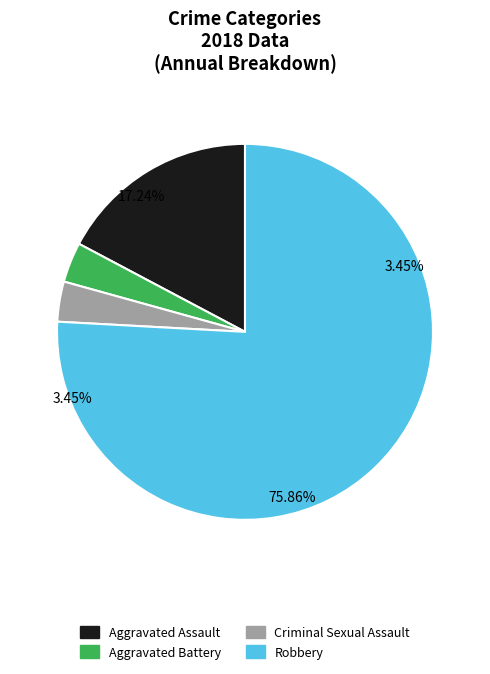

What is the total percentage of Robbery and Aggravated Battery?

79.3%